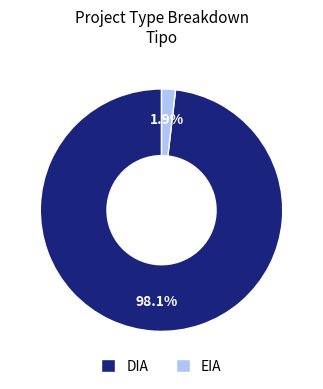

Does any single category account for the majority?

Yes